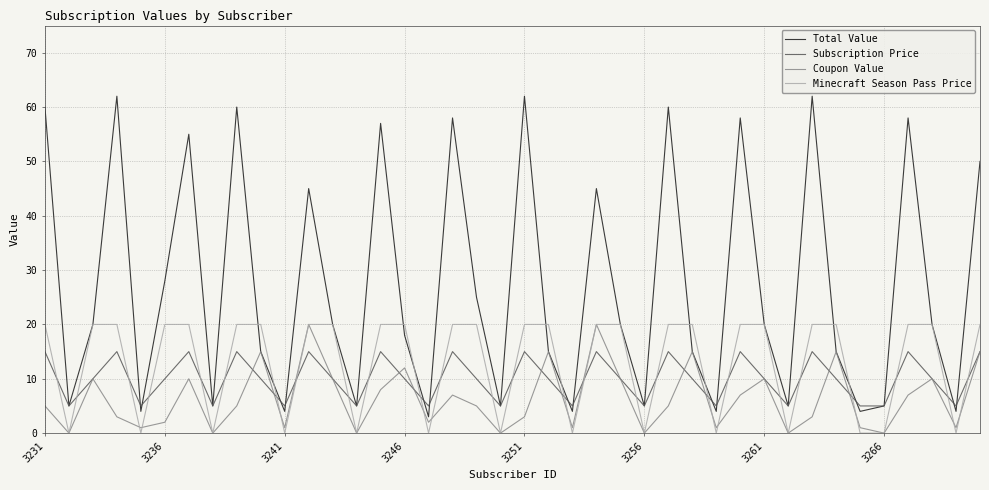

What is the average value of the Coupon Value series?

6